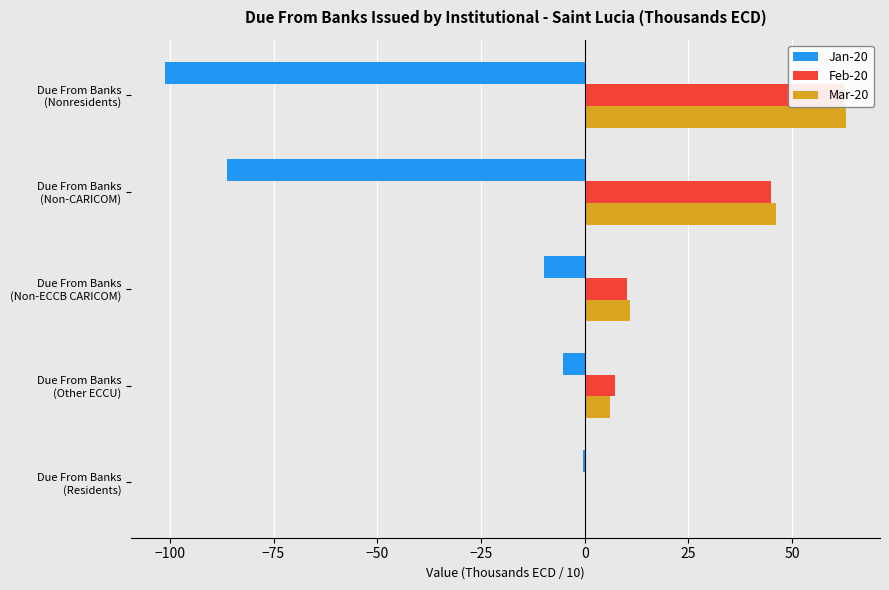

How many data points in Mar-20 are above 10?

3